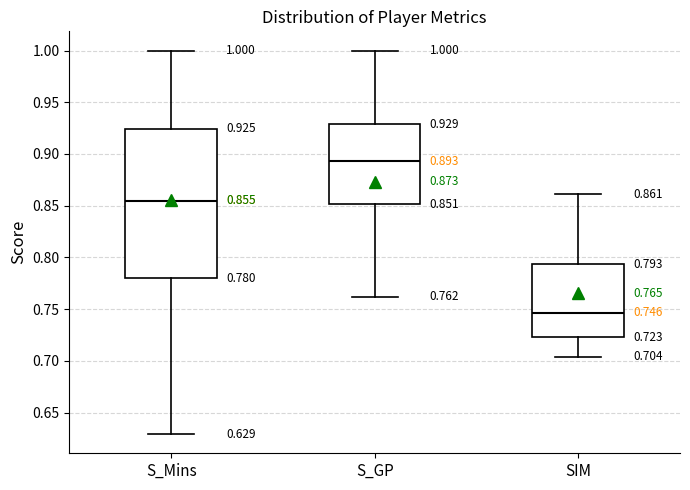

Which box has the lowest median line?

SIM